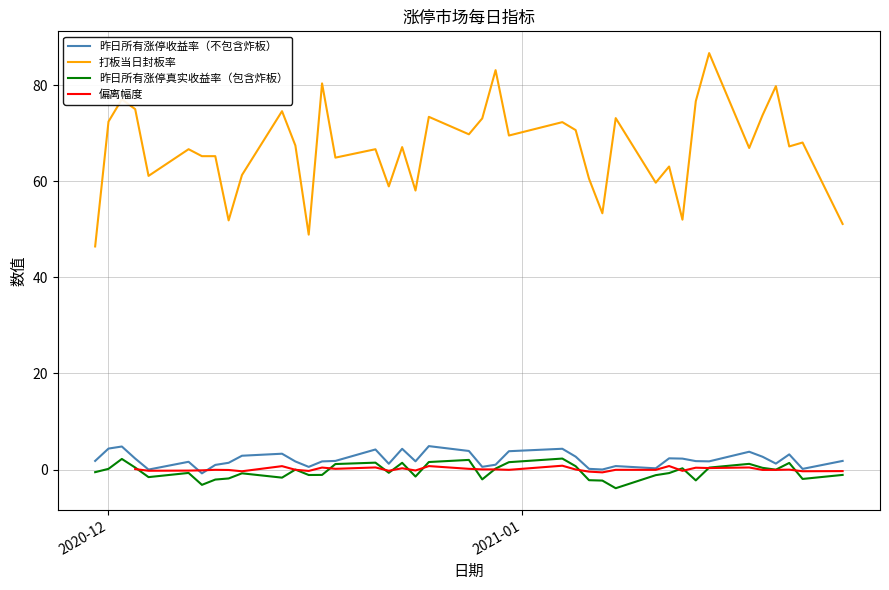

How many values in 昨日所有涨停真实收益率（包含炸板） are below zero?

22